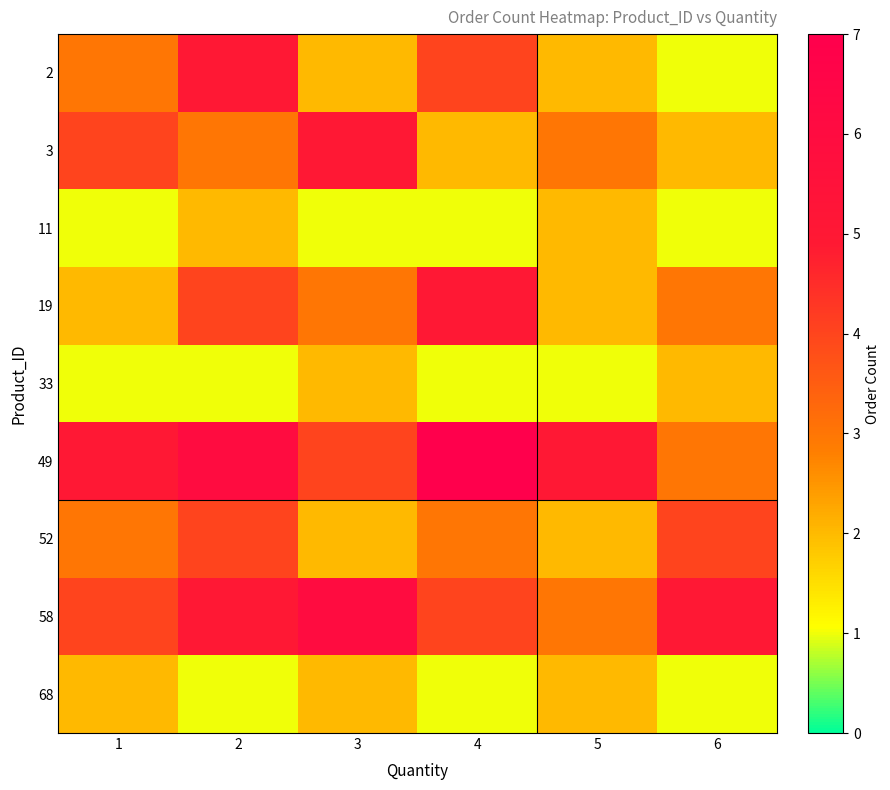

What is the total value across all series at 3?

27